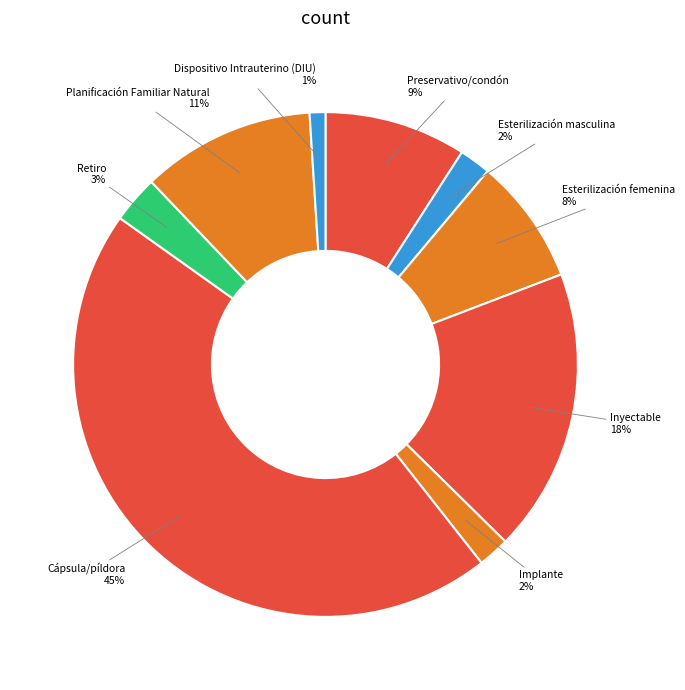

Which category has the smallest portion of the pie?

Dispositivo Intrauterino (DIU)